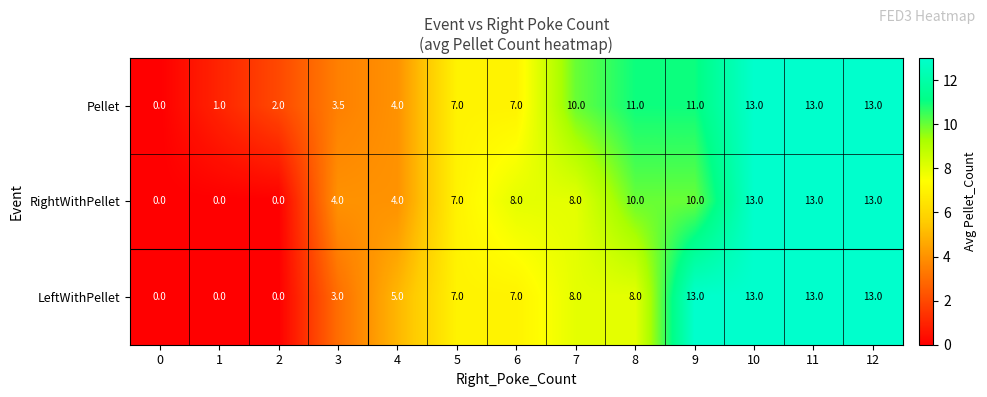

What is the highest value of the RightWithPellet series?

13.0